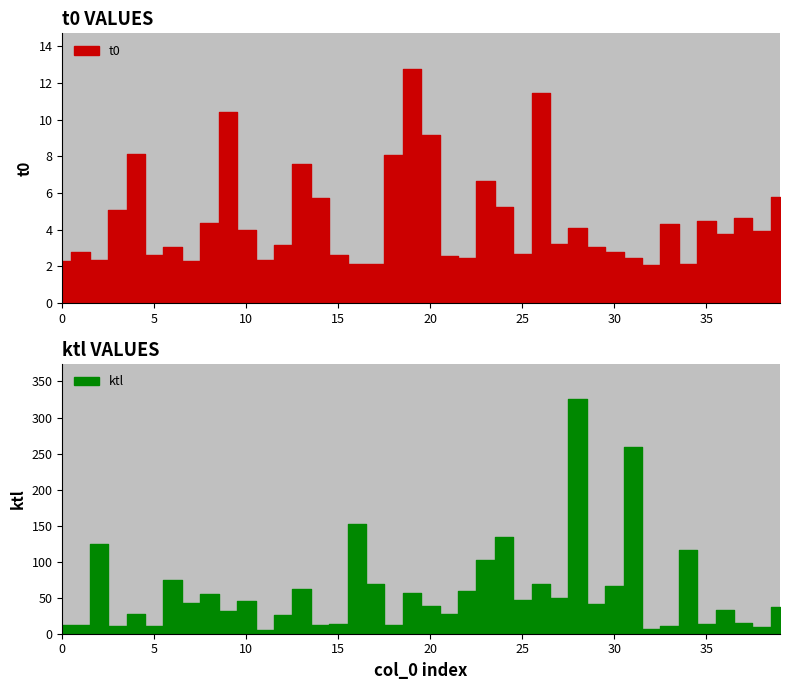

Where is the first local maximum for ktl?

2